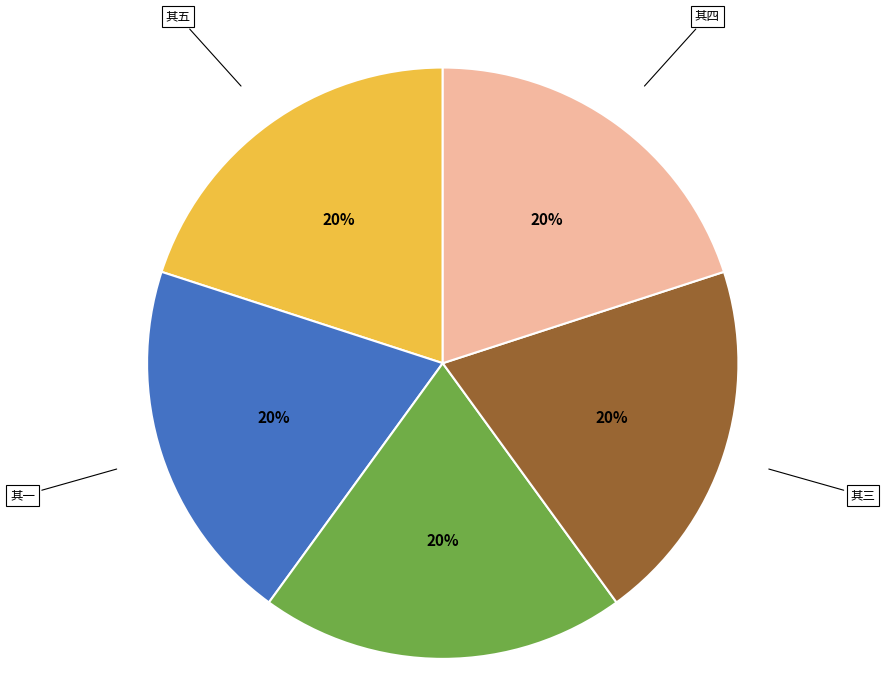

To the nearest percent, what is the average slice percentage?

20%